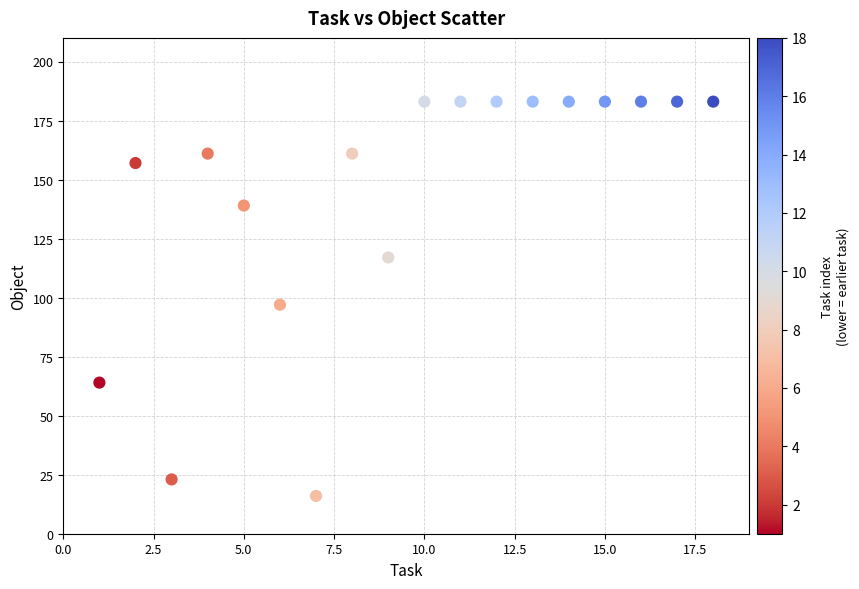

What is the range of X values (max minus min)?

17